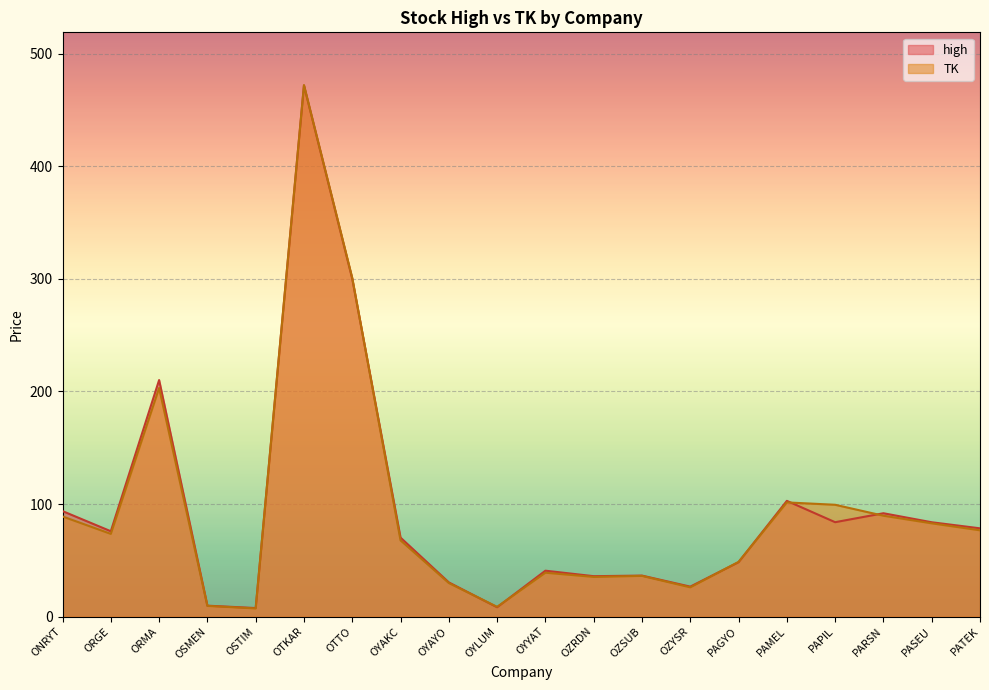

What is the minimum value shown in the chart?

7.3